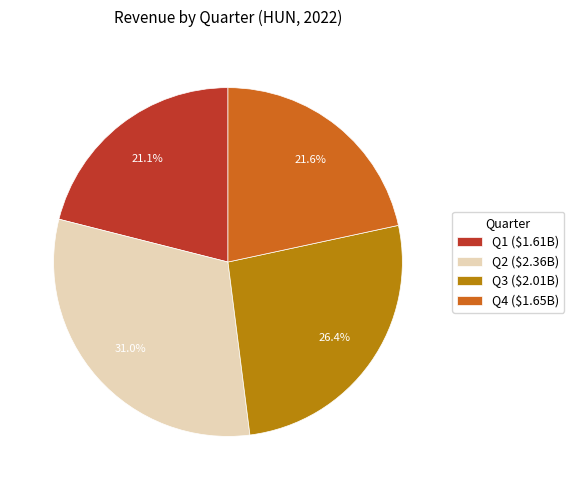

To the nearest percent, what is the average slice percentage?

25%